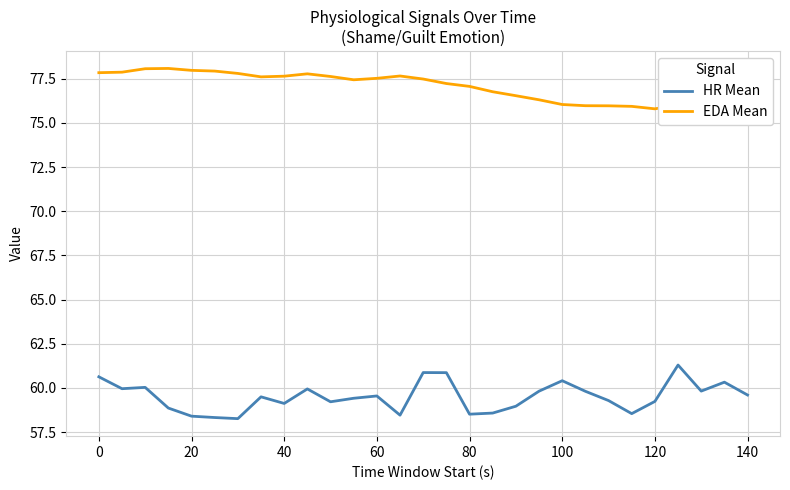

Reading right to left, what are all the values shown in this chart?

HR Mean: 59.6	60.3	59.8	61.3	59.2	58.5	59.3	59.8	60.4	59.8	59.0	58.6	58.5	60.9	60.9	58.5	59.5	59.4	59.2	59.9	59.1	59.5	58.3	58.3	58.4	58.9	60.0	60.0	60.6
EDA Mean: 75.7	75.9	76.1	76.0	75.8	75.9	76.0	76.0	76.0	76.3	76.5	76.8	77.1	77.2	77.5	77.7	77.5	77.4	77.6	77.8	77.6	77.6	77.8	77.9	78.0	78.1	78.1	77.9	77.8